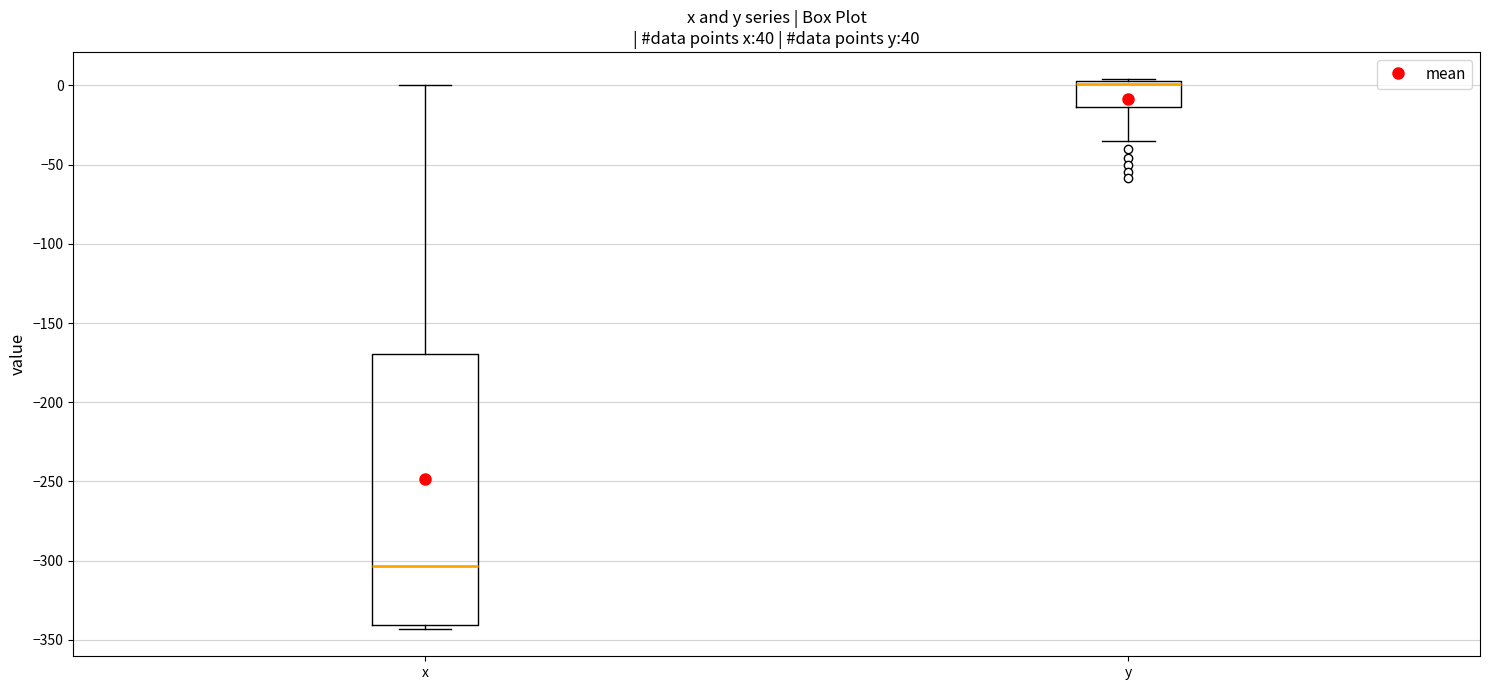

Reading left to right, transcribe this box plot: for each box, give where its median line is, the range the box spans, and where its two whiskers end, as read against the y-axis. The values are not printed on the chart, so give them approximately, as read against the axis.

x: median -305, box -340 to -170, whiskers -345 to 0
y: median 0 (drawn on the box's upper edge), box -15 to 5, whiskers -35 to 5